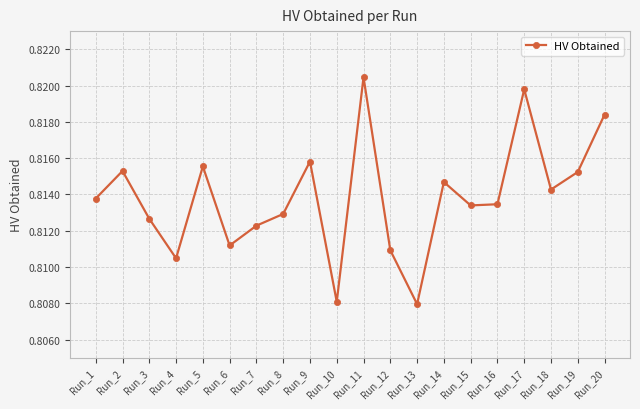

How many interior local valleys (lower than both neighbors) does the data have?

6